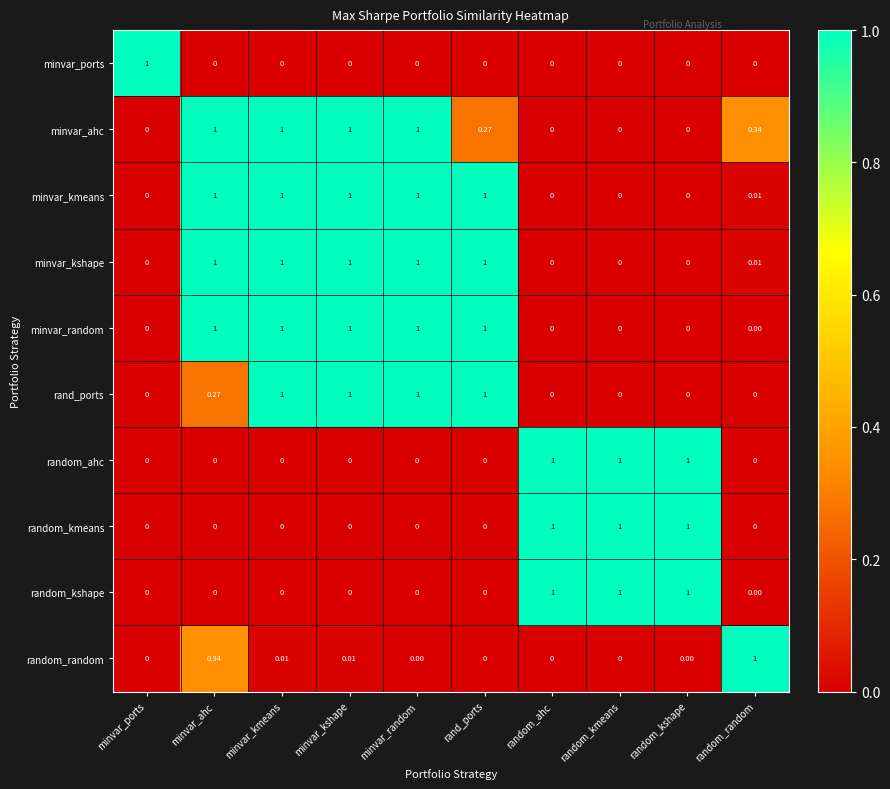

Is the value of minvar_ahc at minvar_random greater than the value of random_kshape at minvar_ahc?

Yes